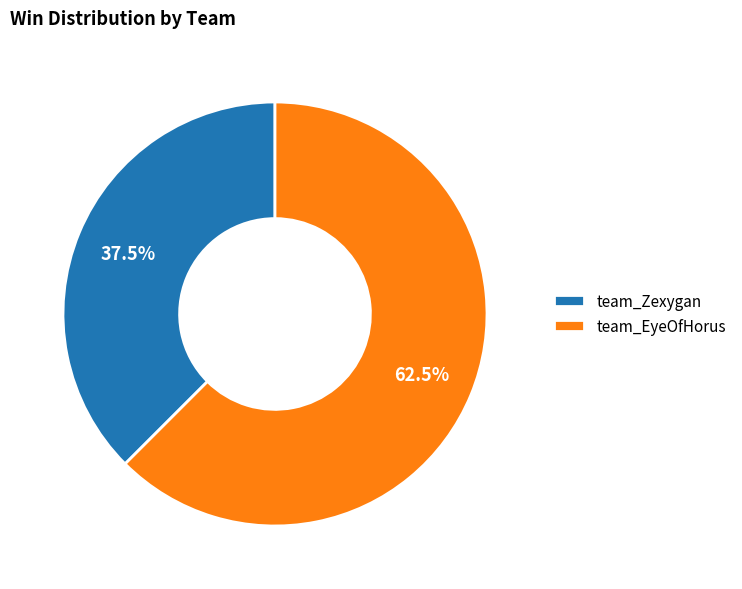

To the nearest percent, what is the difference between the largest and smallest slice percentages?

25%